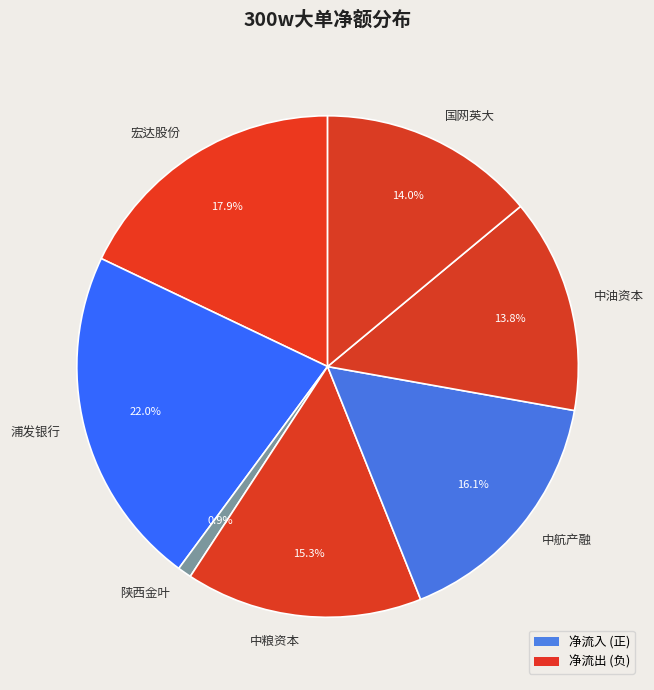

To the nearest percent, what is the combined percentage of 中航产融 and 宏达股份?

34%